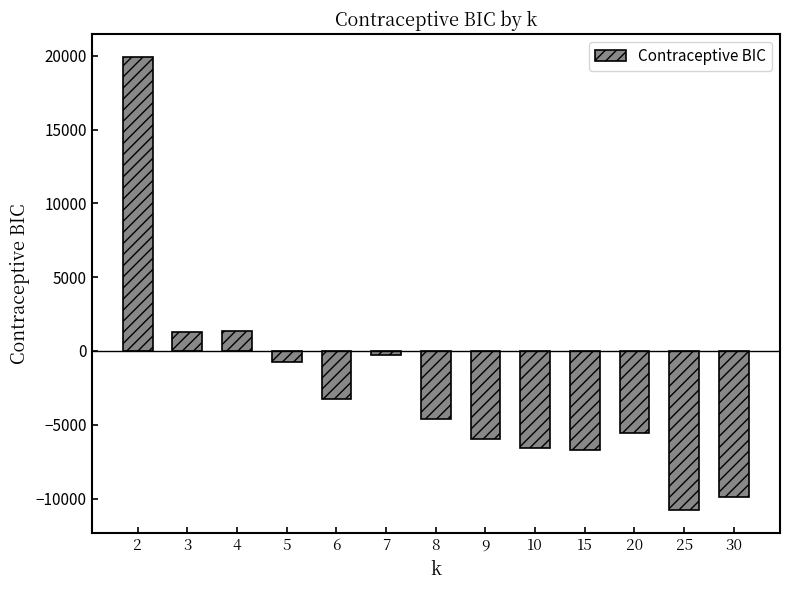

What is the difference between the maximum and minimum values?

30754.4